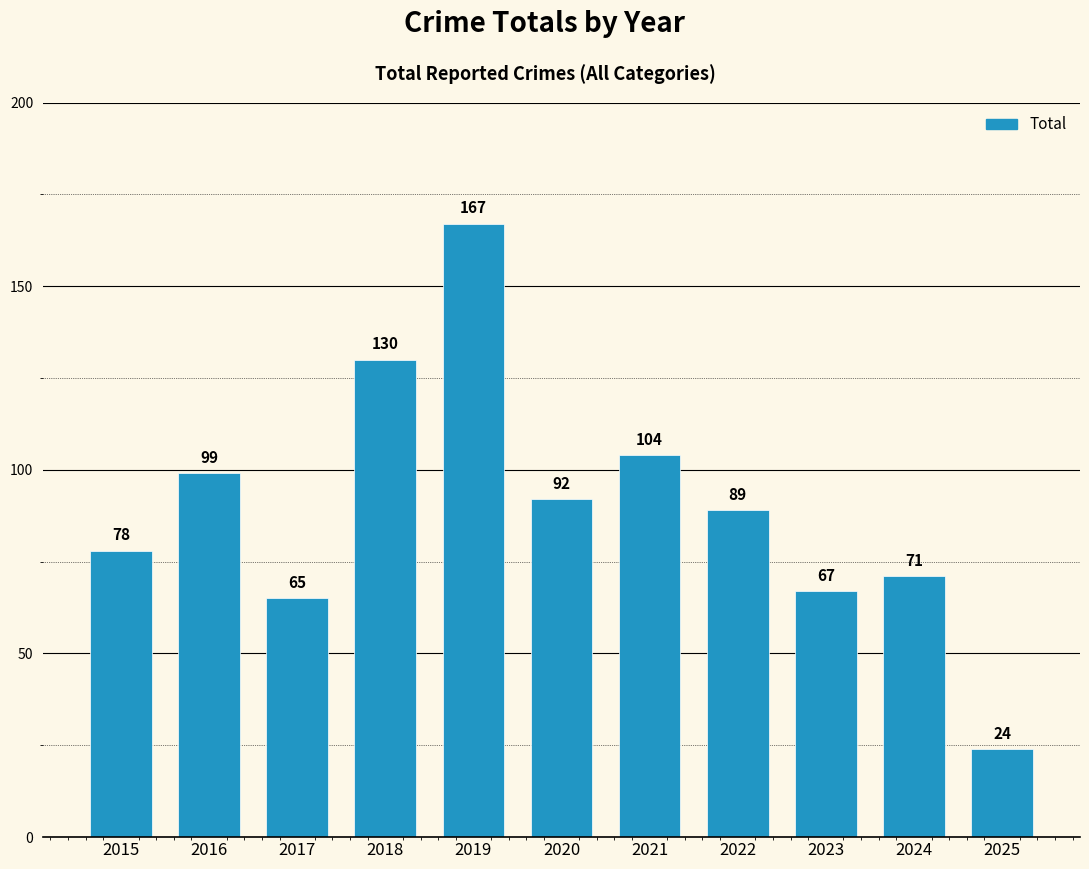

Count the number of categories in the chart.

11